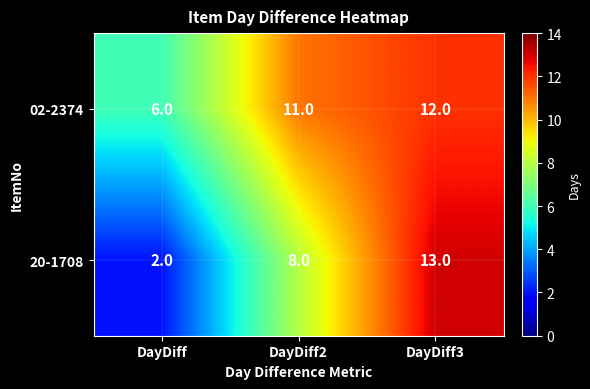

Rank the series by their average value, from highest to lowest.

02-2374, 20-1708